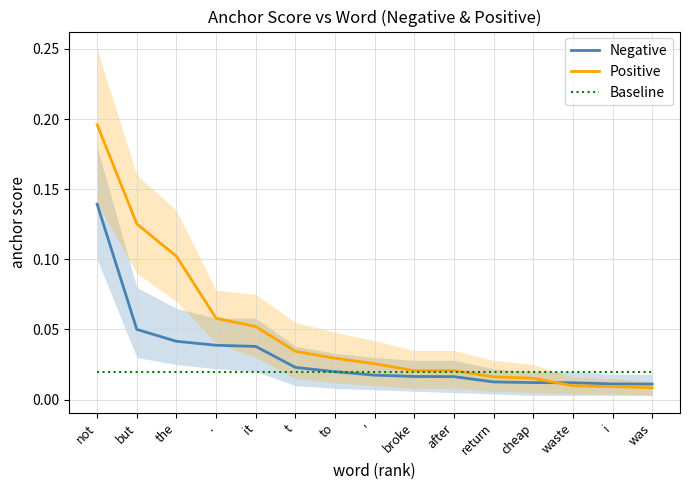

What is the label of the 11th point from the right?

it